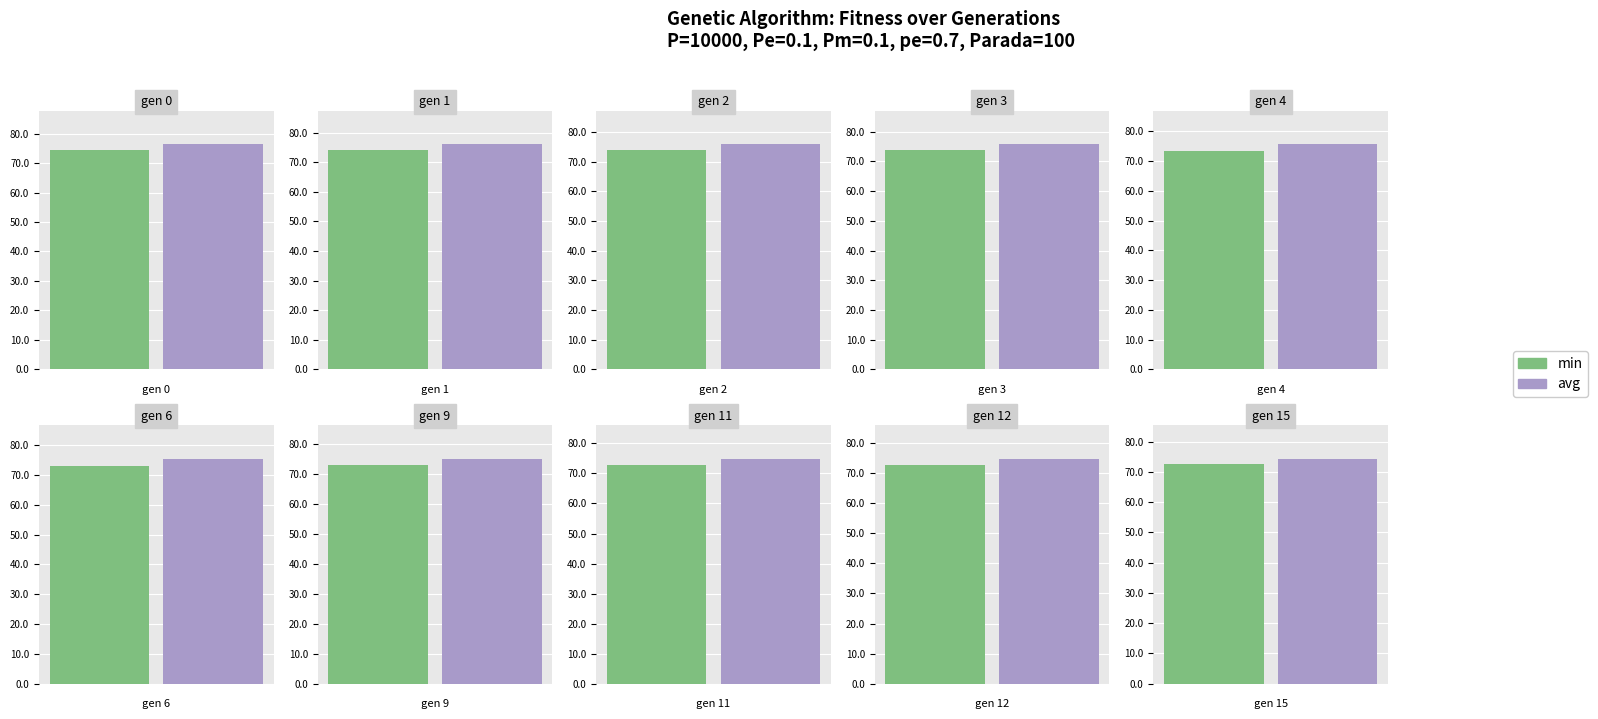

Rank the series by their average value, from highest to lowest.

avg, min